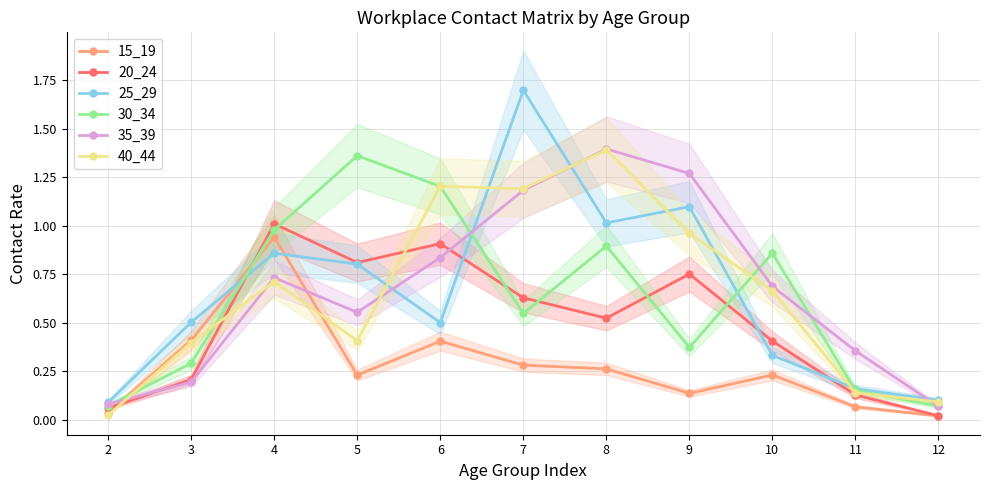

At 11, list the series in order from smallest to largest.

15_19, 20_24, 40_44, 30_34, 25_29, 35_39